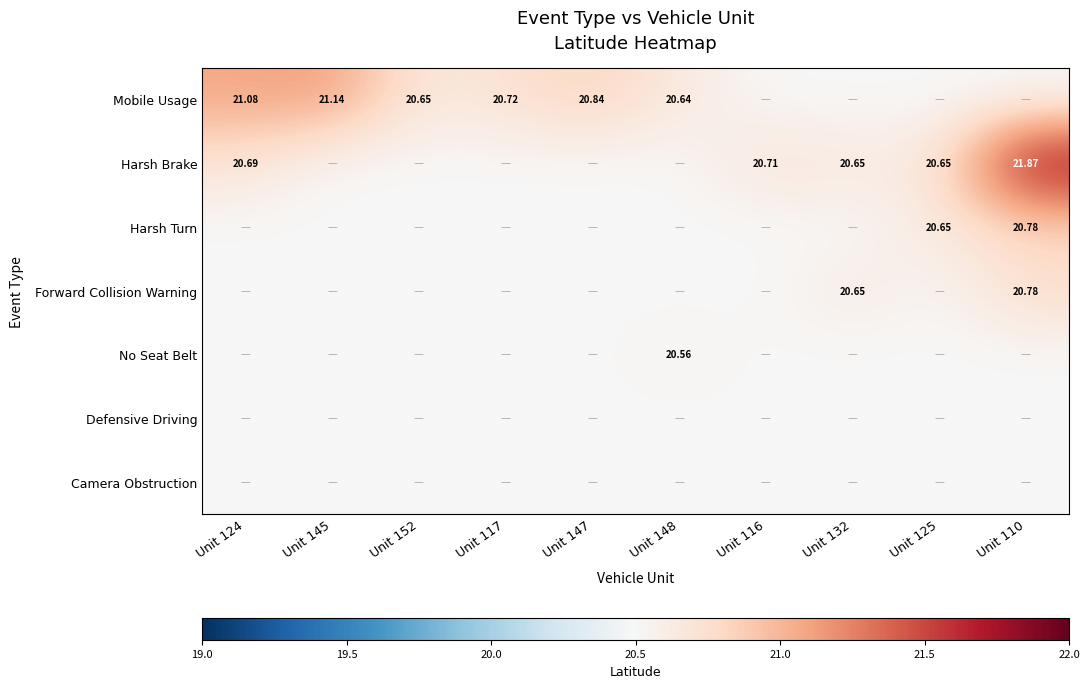

Which label corresponds to the largest value in the chart?

Unit 110